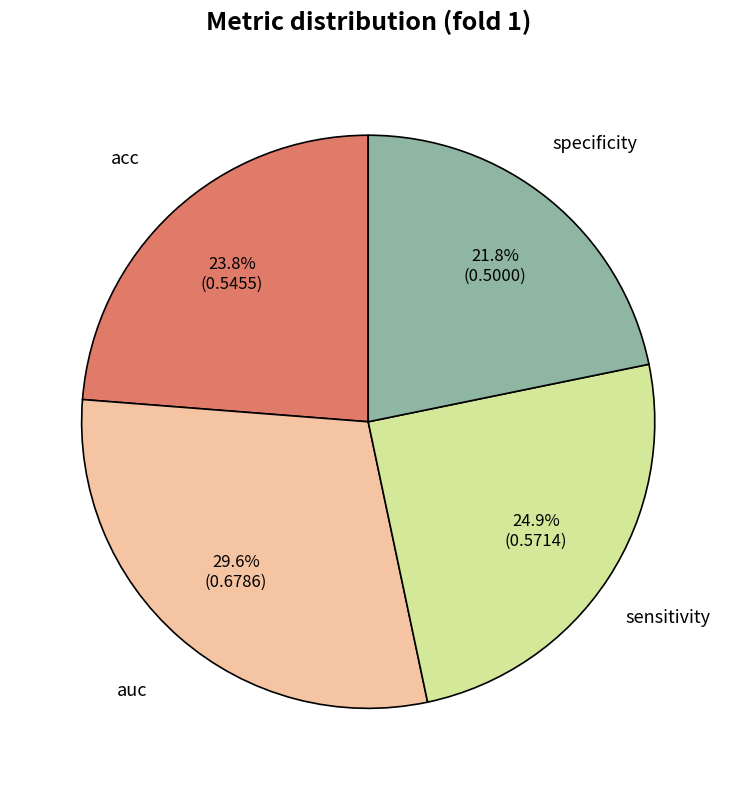

Which slice is the smallest?

specificity